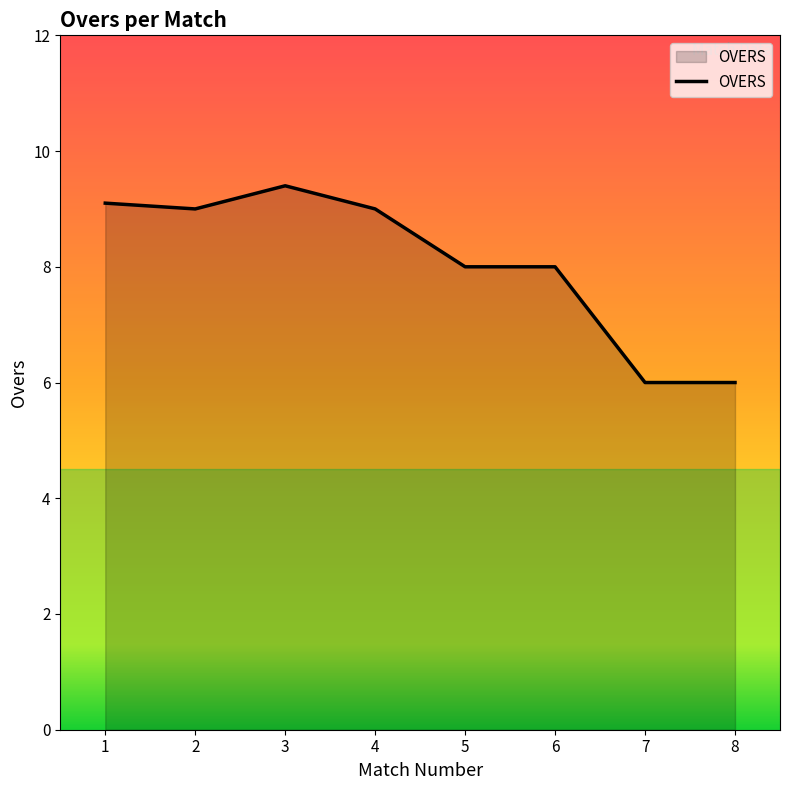

What is the minimum value shown in the chart?

6.0